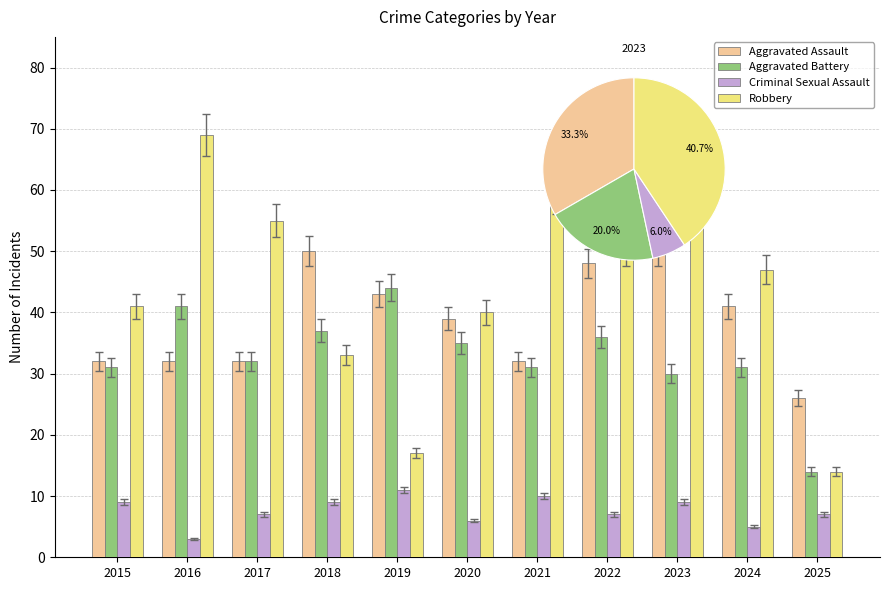

Between 2022 and 2024, which series saw the biggest shift?

Aggravated Assault